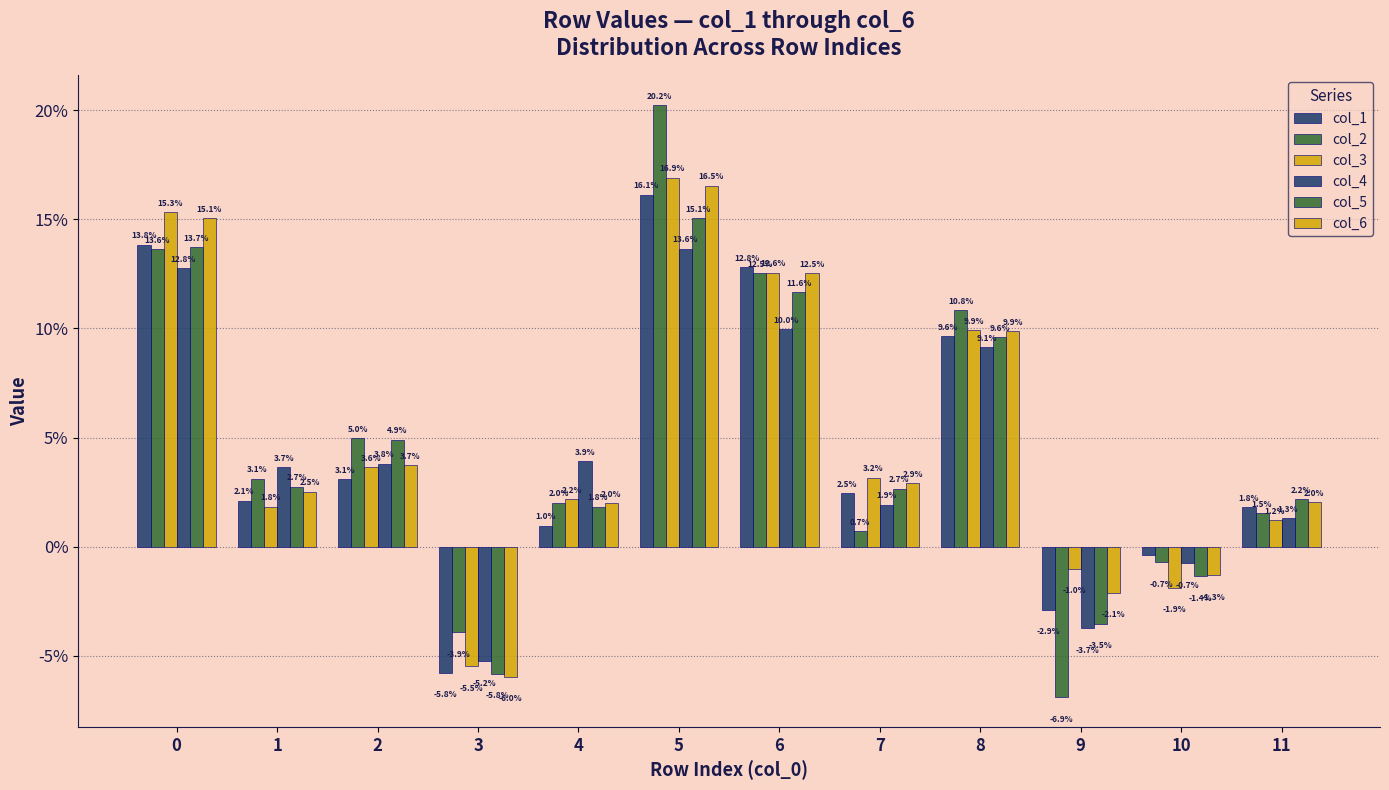

Reading right to left, list all the values displayed in this chart.

col_1: 0.0	-0.0	-0.0	0.1	0.0	0.1	0.2	0.0	-0.1	0.0	0.0	0.1
col_2: 0.0	-0.0	-0.1	0.1	0.0	0.1	0.2	0.0	-0.0	0.0	0.0	0.1
col_3: 0.0	-0.0	-0.0	0.1	0.0	0.1	0.2	0.0	-0.1	0.0	0.0	0.2
col_4: 0.0	-0.0	-0.0	0.1	0.0	0.1	0.1	0.0	-0.1	0.0	0.0	0.1
col_5: 0.0	-0.0	-0.0	0.1	0.0	0.1	0.2	0.0	-0.1	0.0	0.0	0.1
col_6: 0.0	-0.0	-0.0	0.1	0.0	0.1	0.2	0.0	-0.1	0.0	0.0	0.2